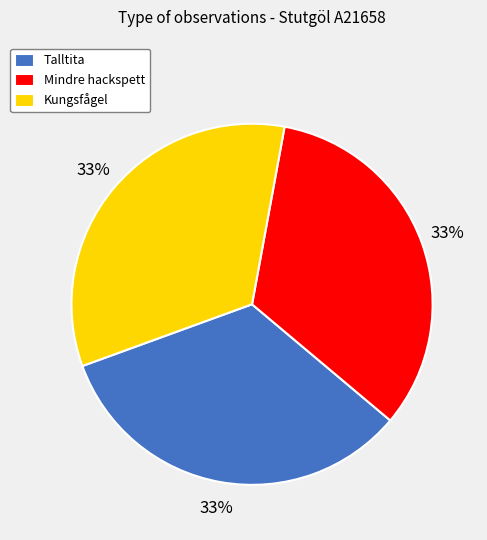

Combined, do Mindre hackspett and Kungsfågel account for over 50%?

Yes